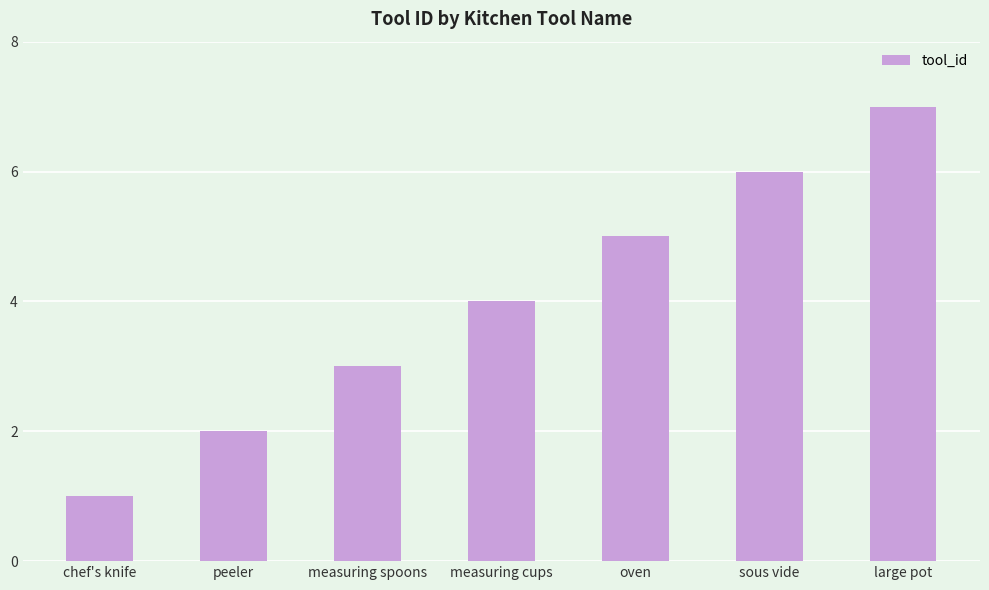

What is the change in value from peeler to measuring spoons?

+1